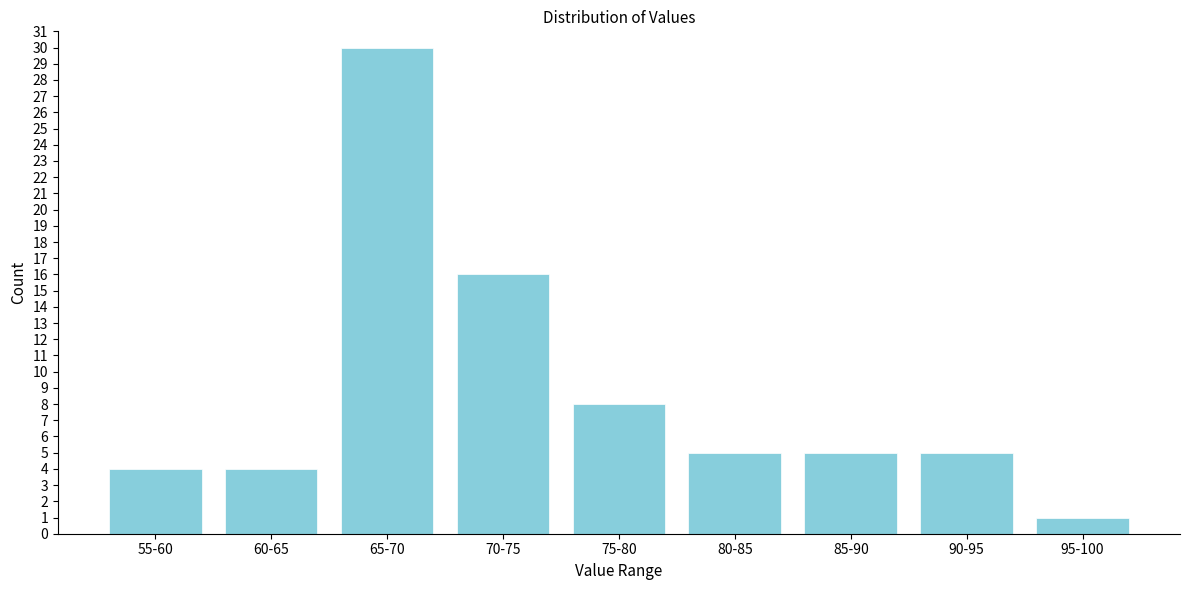

Reading left to right, list all the values displayed in this chart.

4	4	30	16	8	5	5	5	1